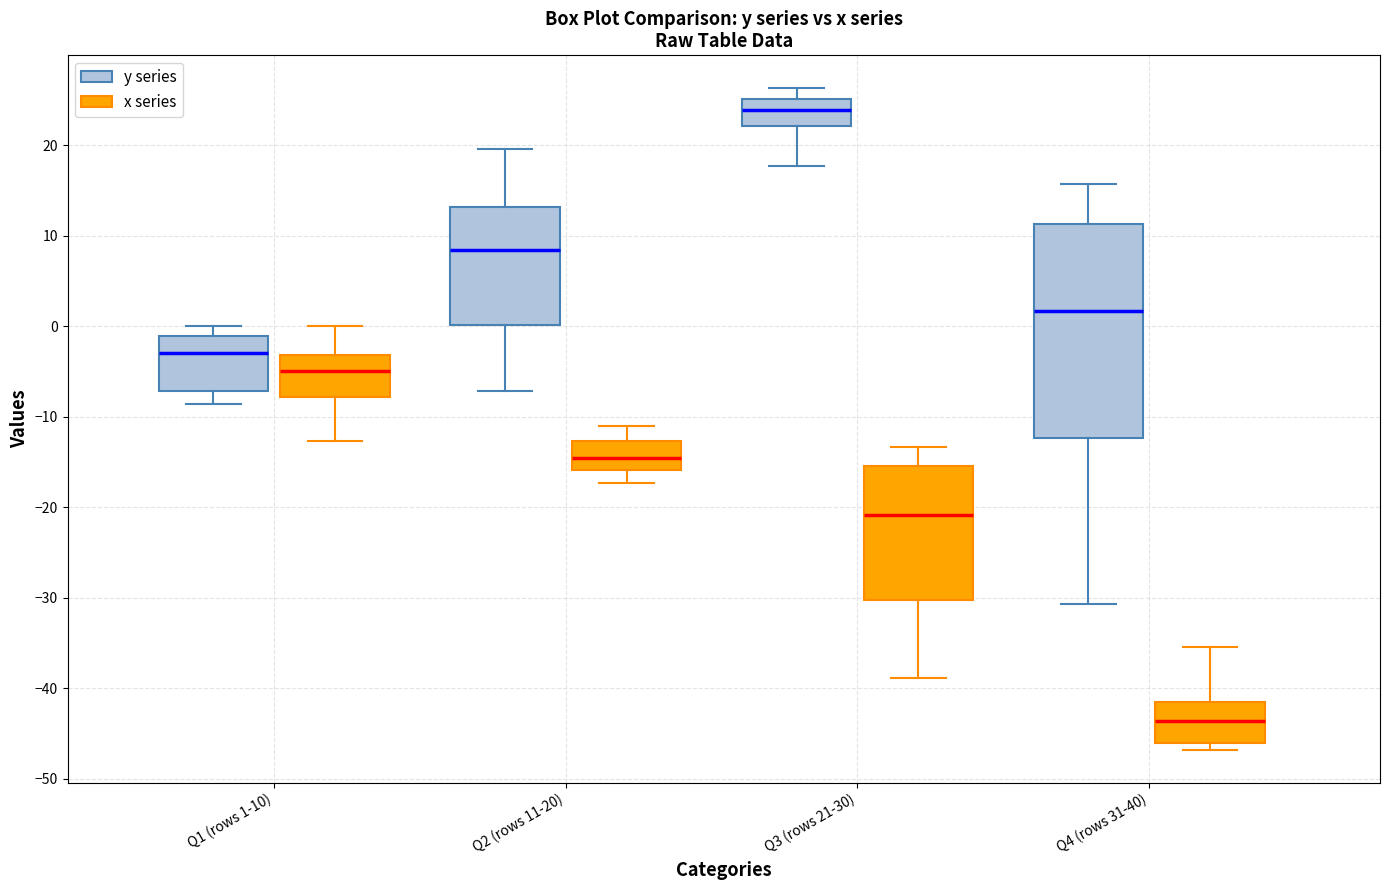

Reading left to right, read every box against the y-axis: the position of its median line, the range the box covers, and the ends of its whiskers. The values are not printed on the chart, so give them approximately, as read against the axis.

Q1 (rows 1-10) (y series): median -3, box -7 to -1, whiskers -9 to 0
Q1 (rows 1-10) (x series): median -5, box -8 to -3, whiskers -13 to 0
Q2 (rows 11-20) (y series): median 8, box 0 to 13, whiskers -7 to 20
Q2 (rows 11-20) (x series): median -15, box -16 to -13, whiskers -17 to -11
Q3 (rows 21-30) (y series): median 24, box 22 to 25, whiskers 18 to 26
Q3 (rows 21-30) (x series): median -21, box -30 to -15, whiskers -39 to -13
Q4 (rows 31-40) (y series): median 2, box -12 to 11, whiskers -31 to 16
Q4 (rows 31-40) (x series): median -44, box -46 to -41, whiskers -47 to -35